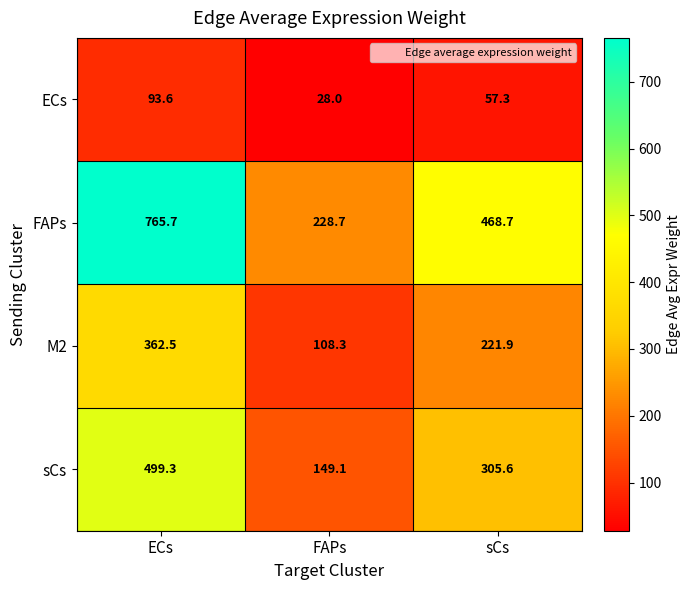

Reading left to right, extract all data points from this chart.

ECs: 93.6	28.0	57.3
FAPs: 765.7	228.7	468.7
M2: 362.5	108.3	221.9
sCs: 499.3	149.1	305.6